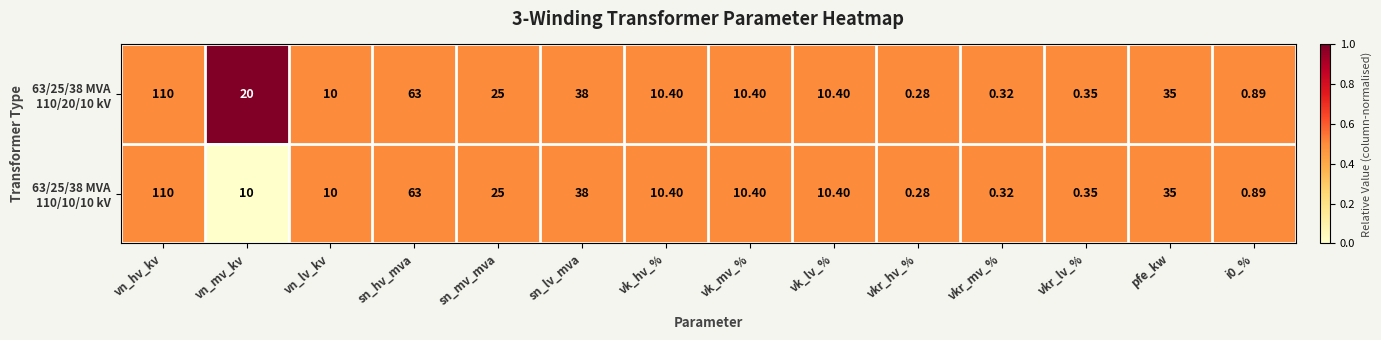

Which label corresponds to the smallest value in the chart?

vkr_hv_%